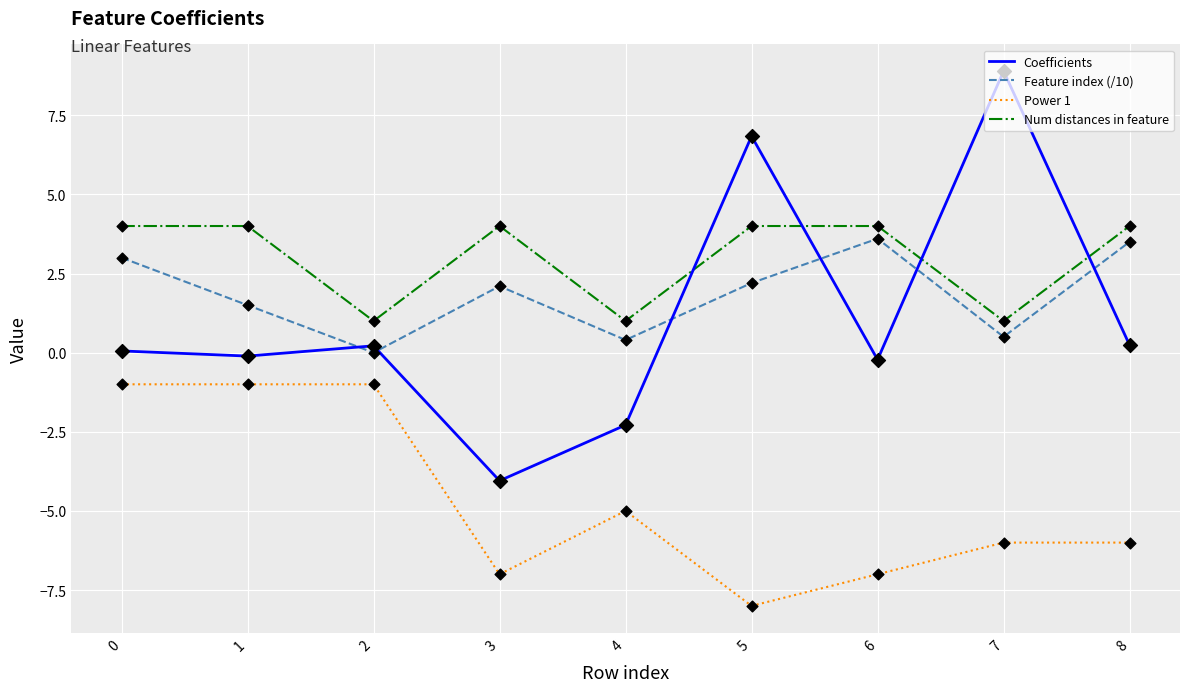

Is the value of Num distances in feature at 4 greater than the value of Power 1 at 0?

Yes